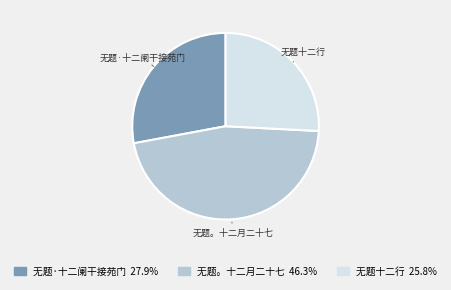

How many slices are in this pie chart?

3